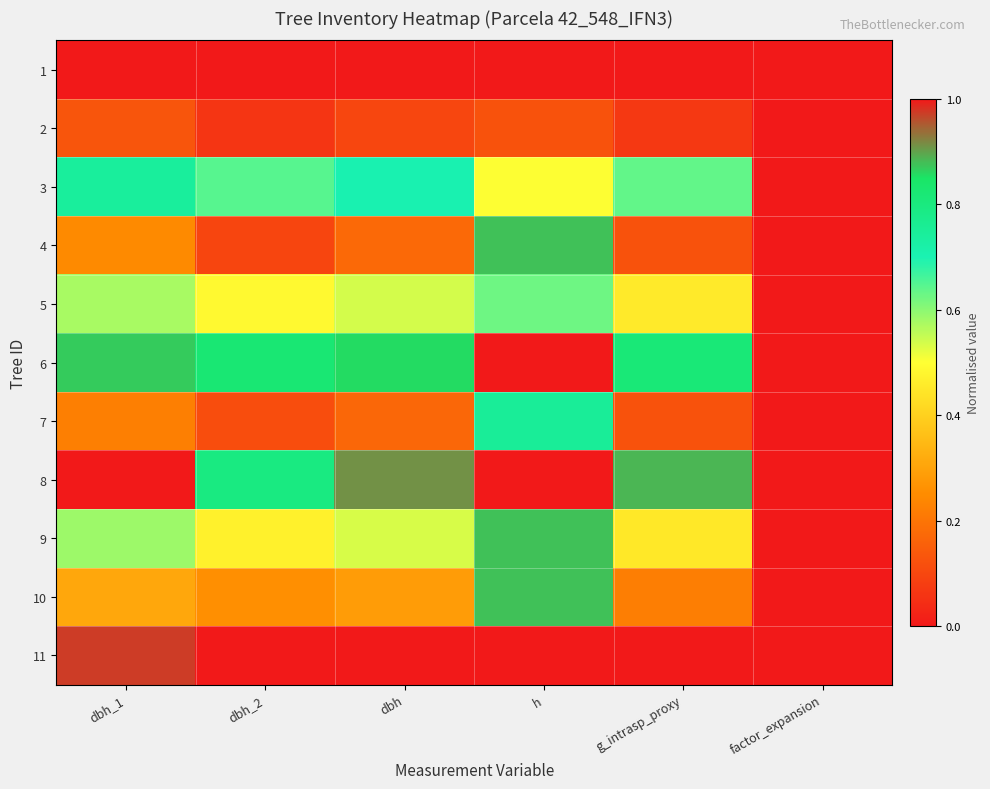

At which category is the sum across all series the highest?

h